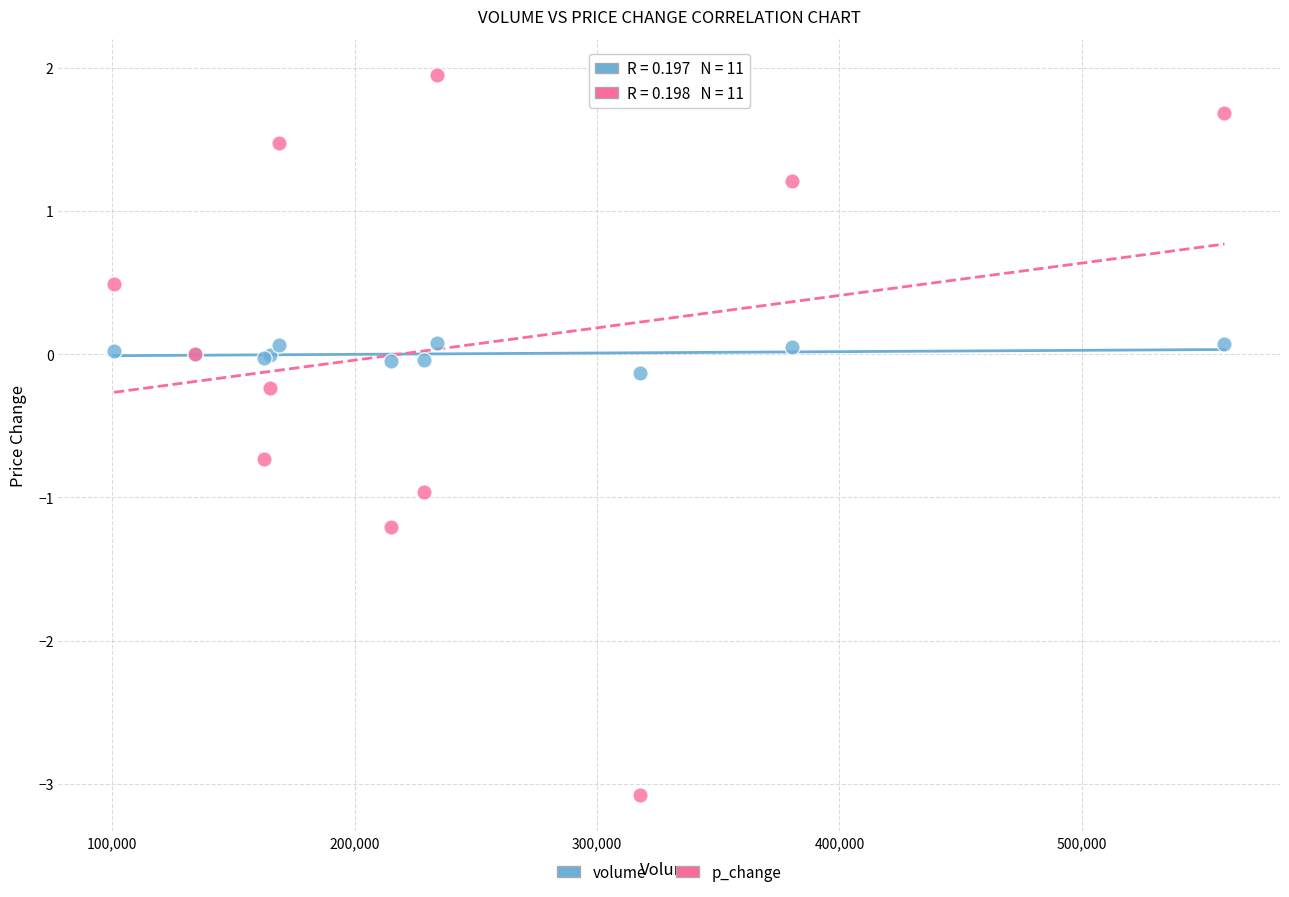

Which series contains the lowest Y value?

p_change